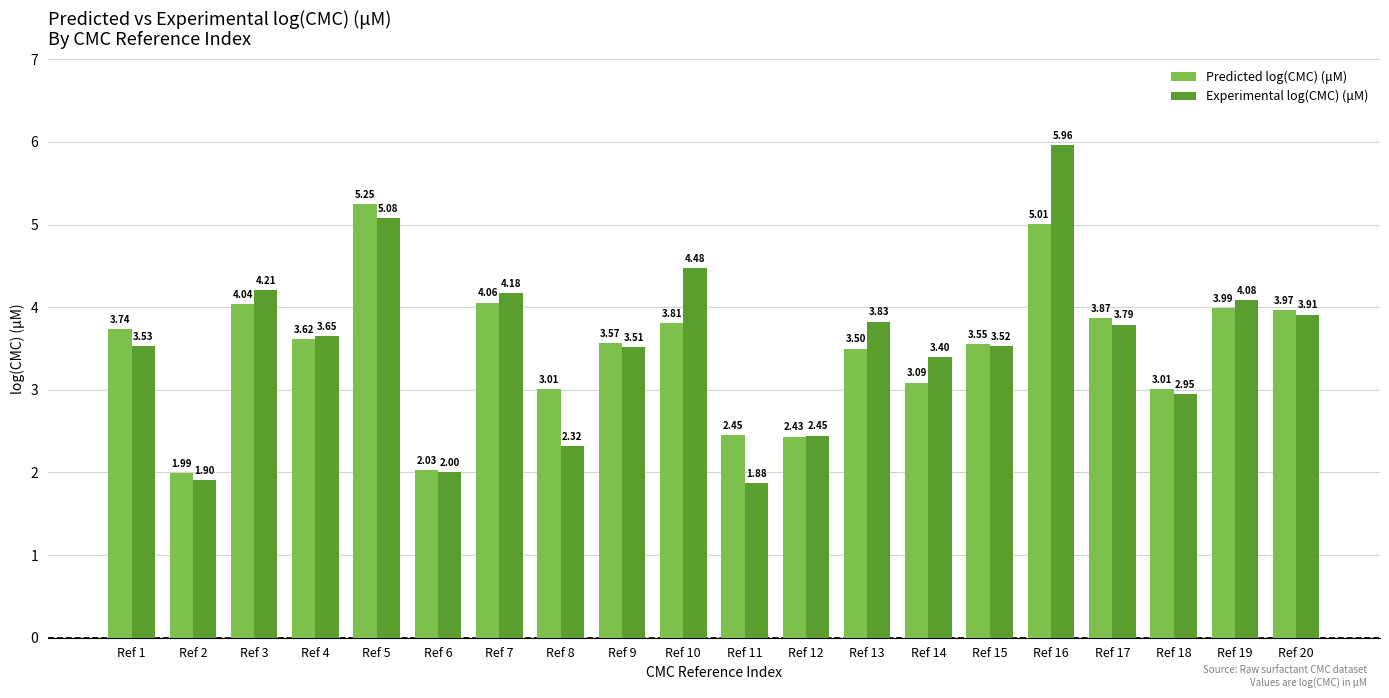

Between Ref 5 and Ref 13, which series saw the biggest shift?

Predicted log(CMC) (μM)